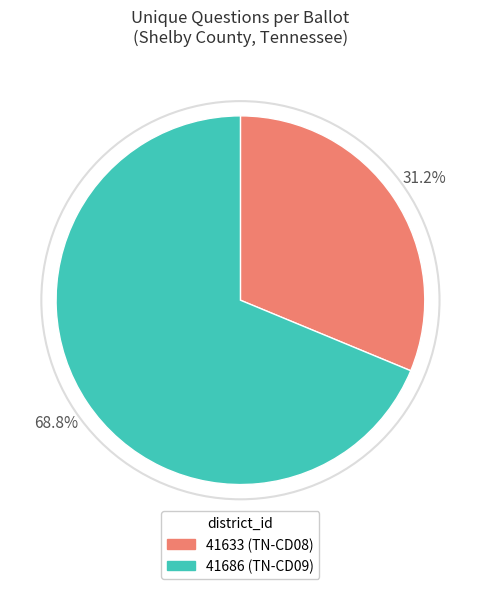

What percentage do 41686 and 41633 together represent?

100.0%